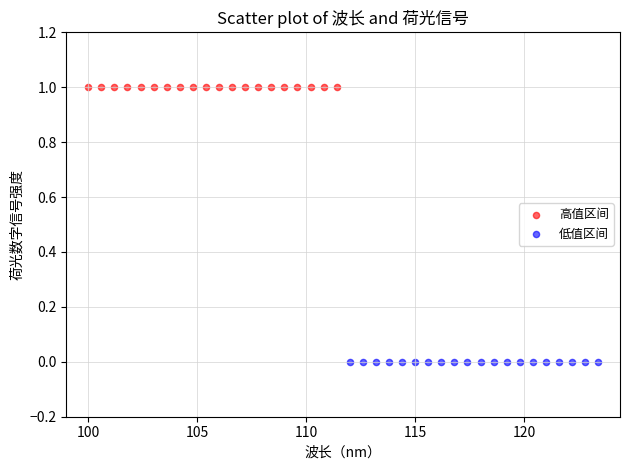

Which series contains the highest Y value?

高值区间